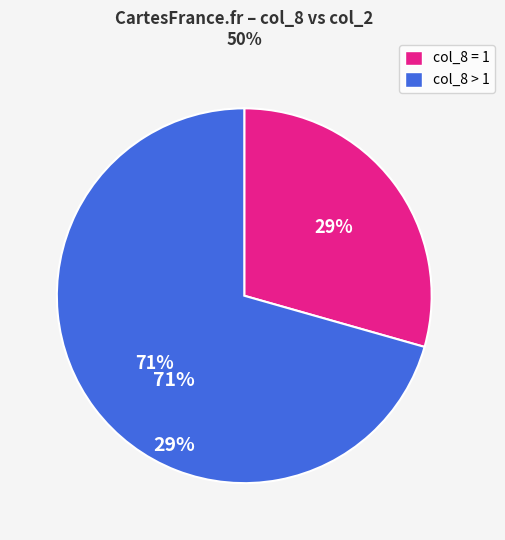

To the nearest percent, what is the average slice percentage?

50%